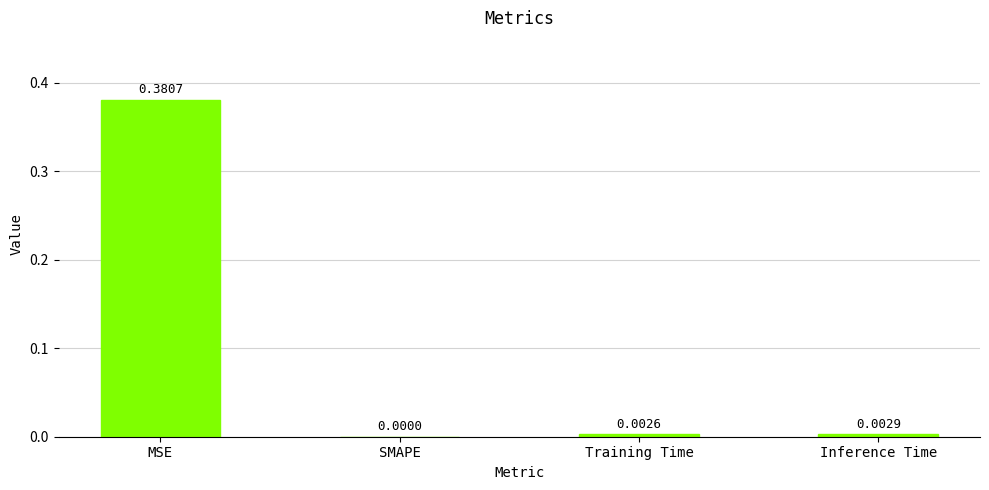

Which has a higher value, MSE or SMAPE?

MSE